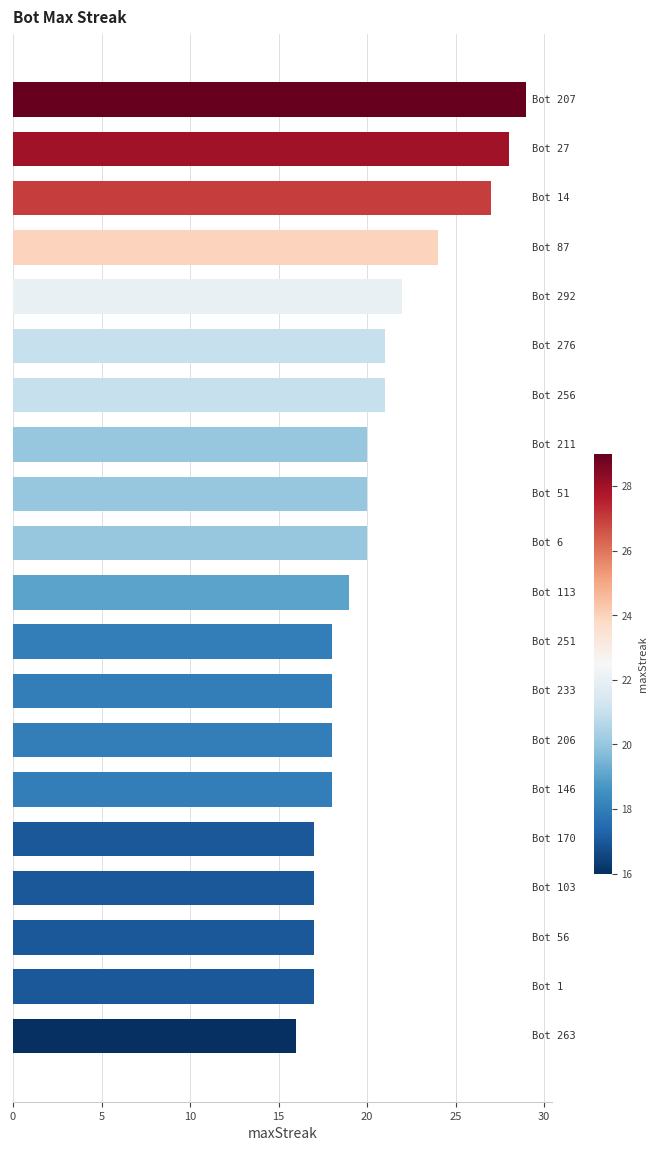

What is the minimum value shown in the chart?

16